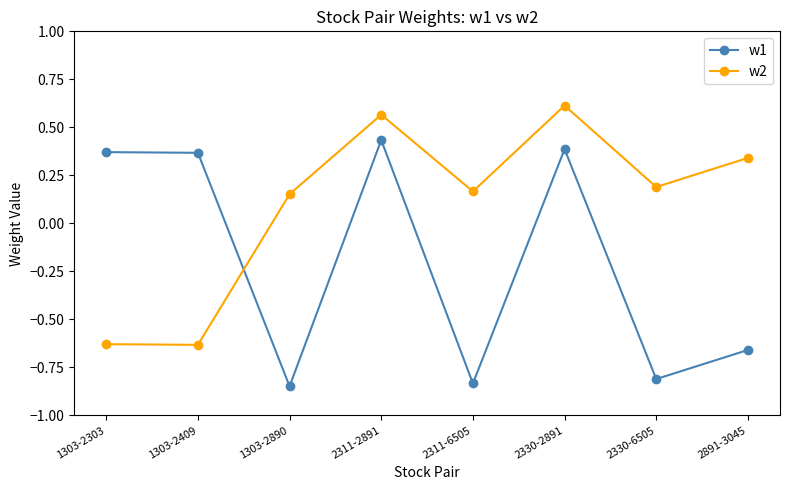

The w2 series shows 0.1 at 2330-6505. True or false?

False